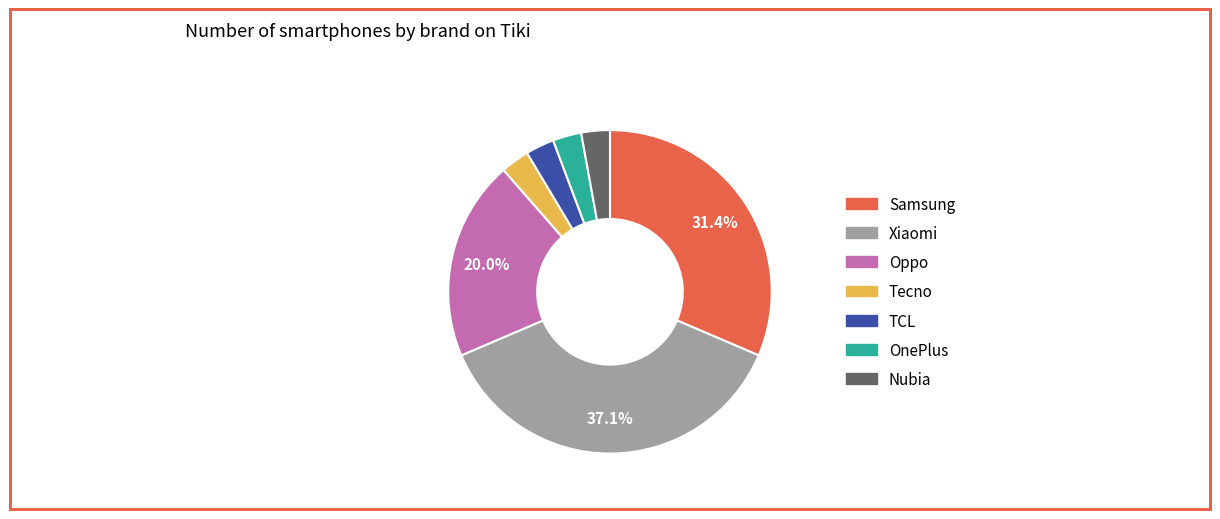

Which category has the biggest portion of the pie?

Xiaomi